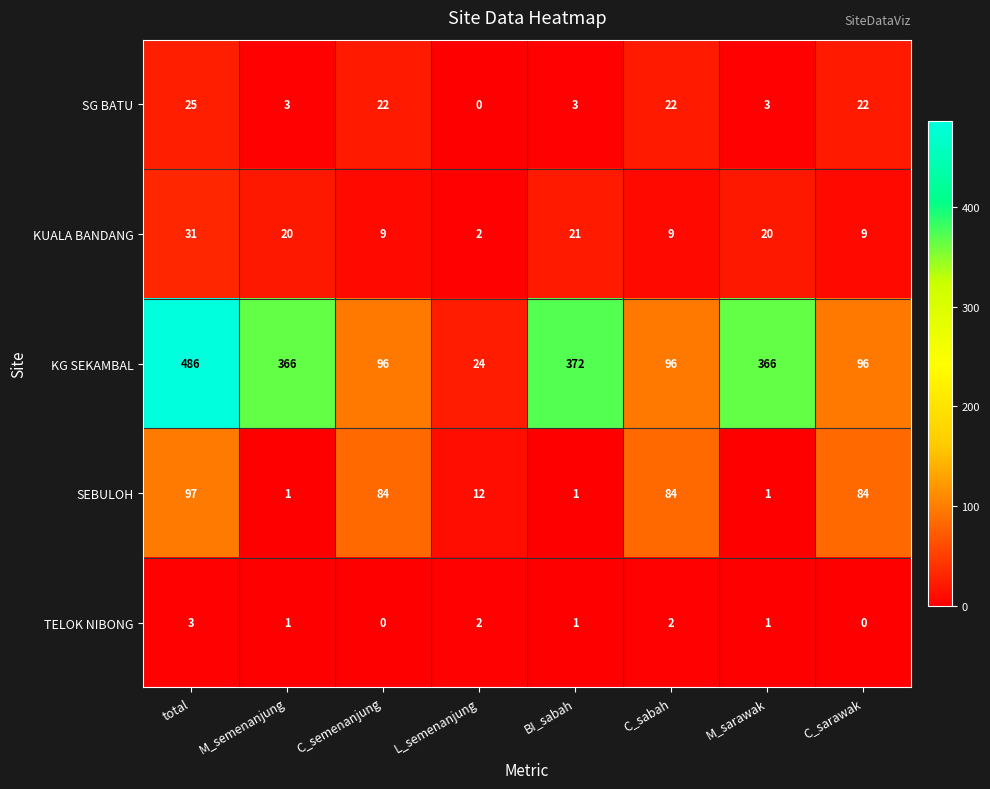

Which series changed the most between M_semenanjung and L_semenanjung?

KG SEKAMBAL